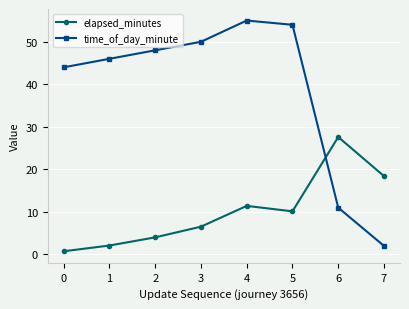

Between which two adjacent categories do elapsed_minutes and time_of_day_minute first intersect?

5 and 6